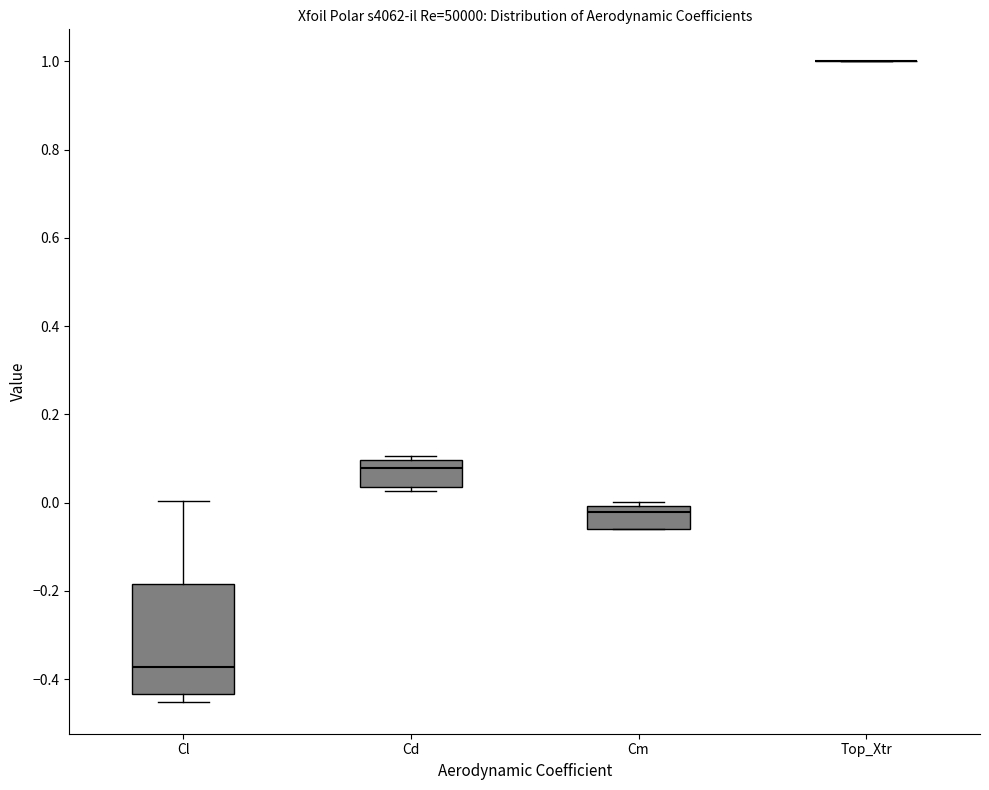

Comparing the boxes themselves (not the whiskers), which one is the tallest?

Cl